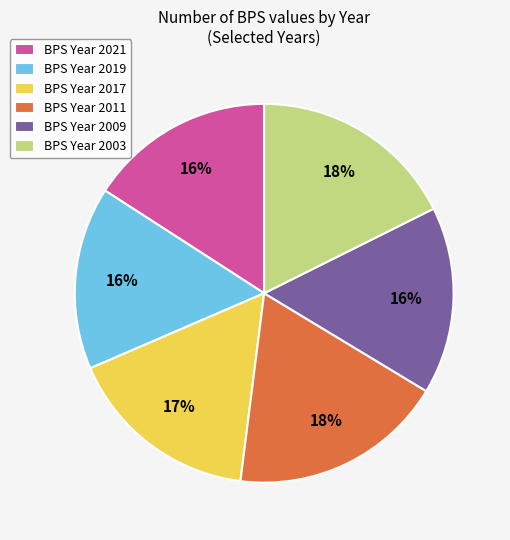

To the nearest percent, what is the difference between the BPS Year 2003 and BPS Year 2017 slice percentages?

1%